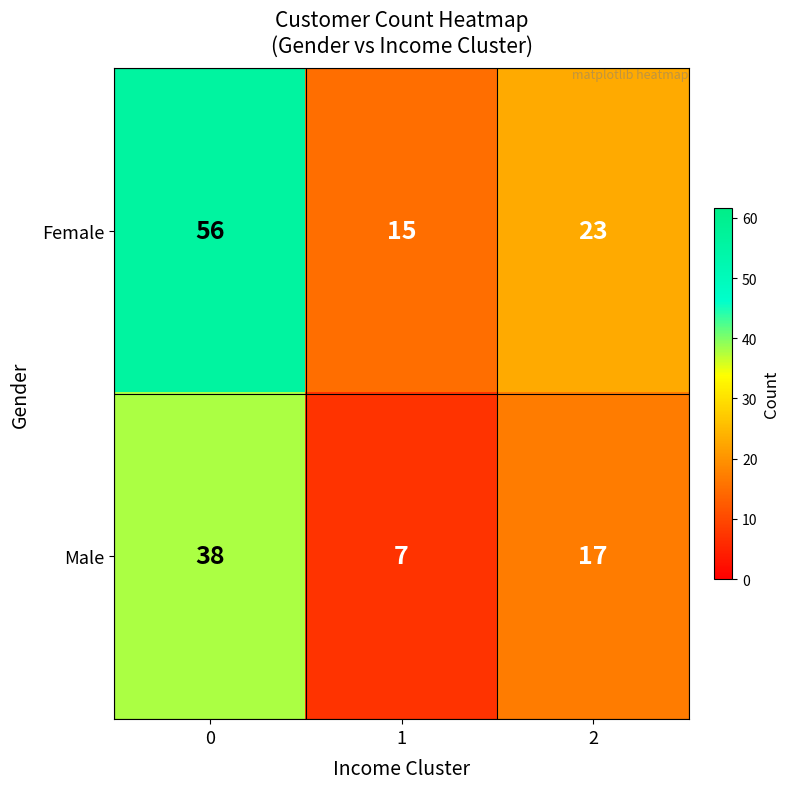

What is the sum of all Male values?

62